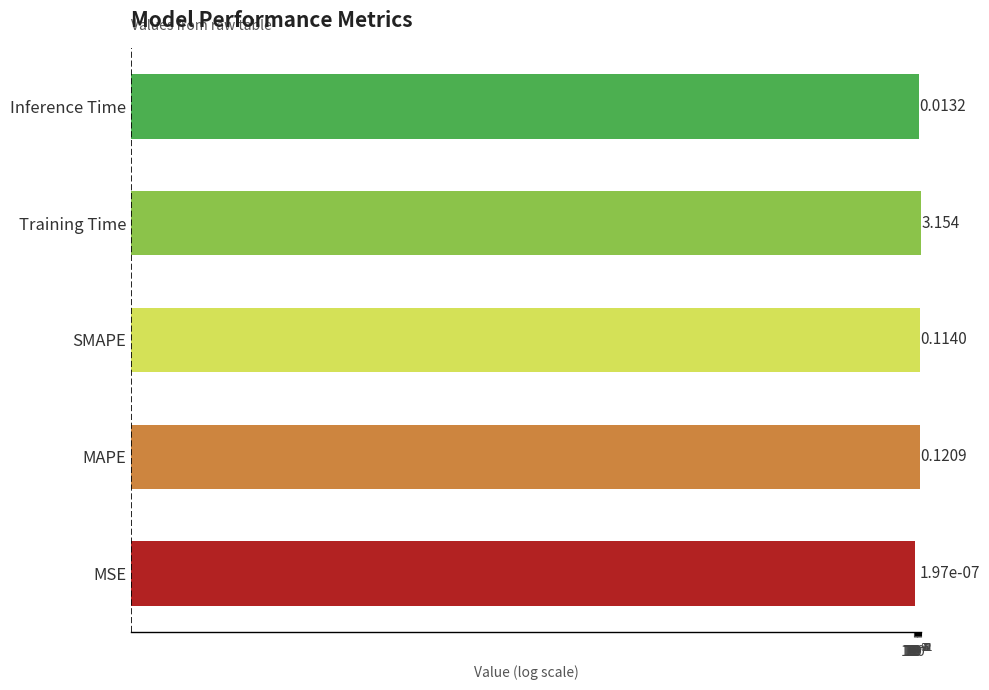

How many bars are there in total?

5